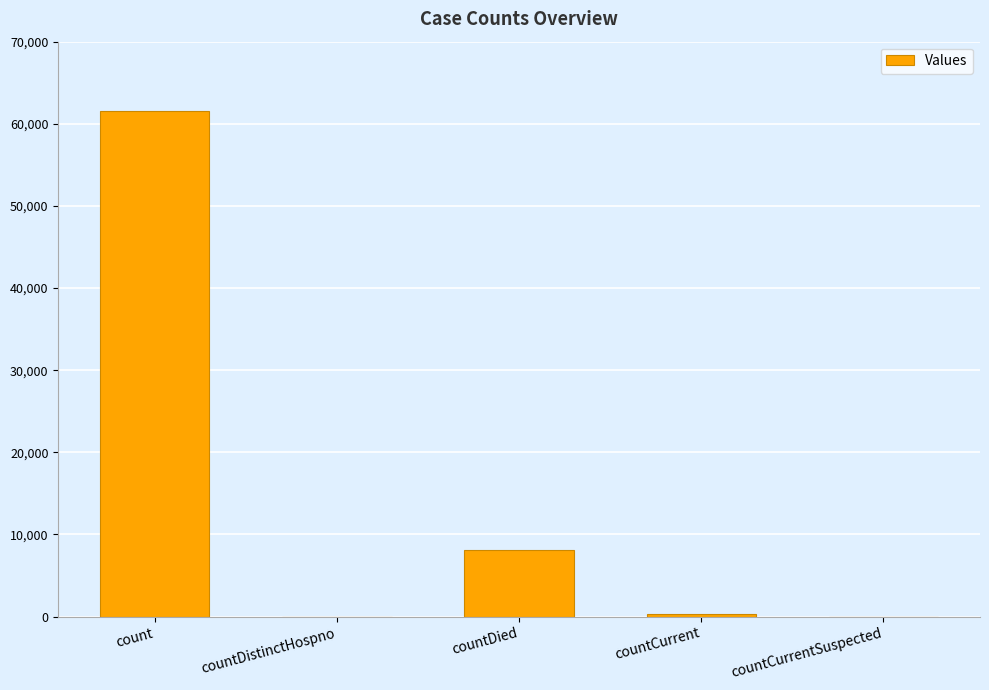

Reading right to left, transcribe all the data shown in this chart.

0	342	8092	0	61525